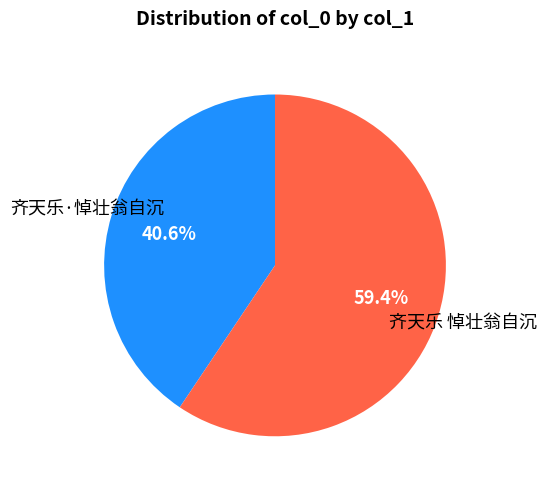

Rank the categories by value from lowest to highest.

齐天乐·悼壮翁自沉, 齐天乐 悼壮翁自沉